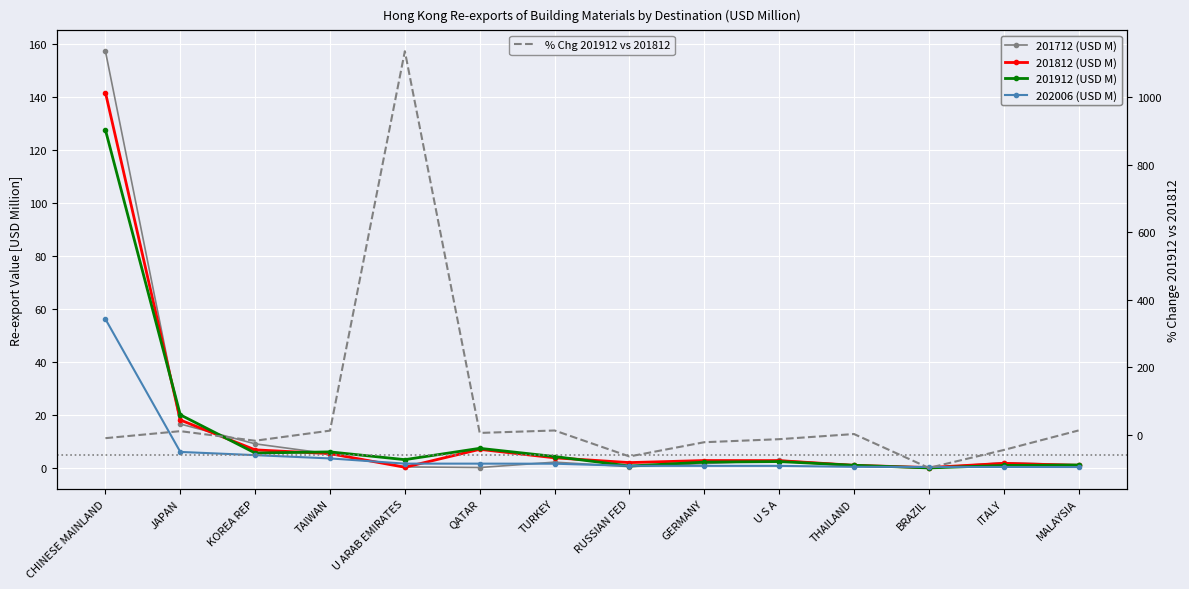

Between GERMANY and U S A, which series saw the biggest shift?

% Chg 201912 vs 201812